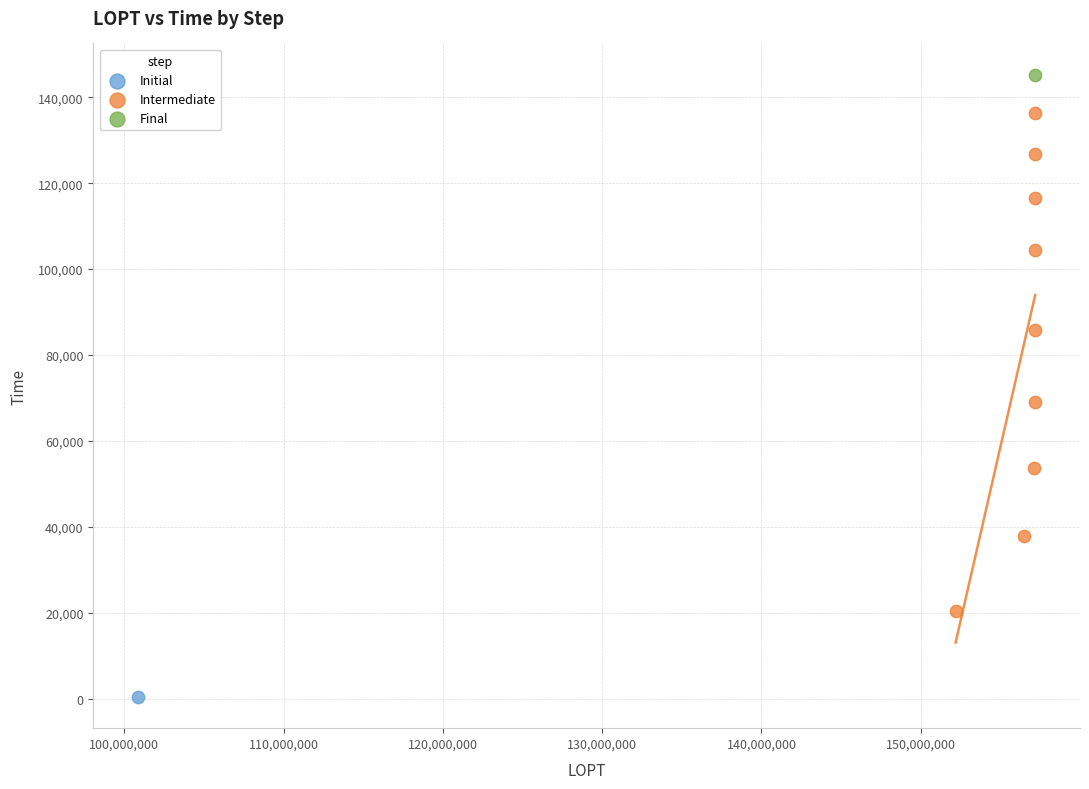

What are all the series names shown in the legend?

Initial, Intermediate, Final